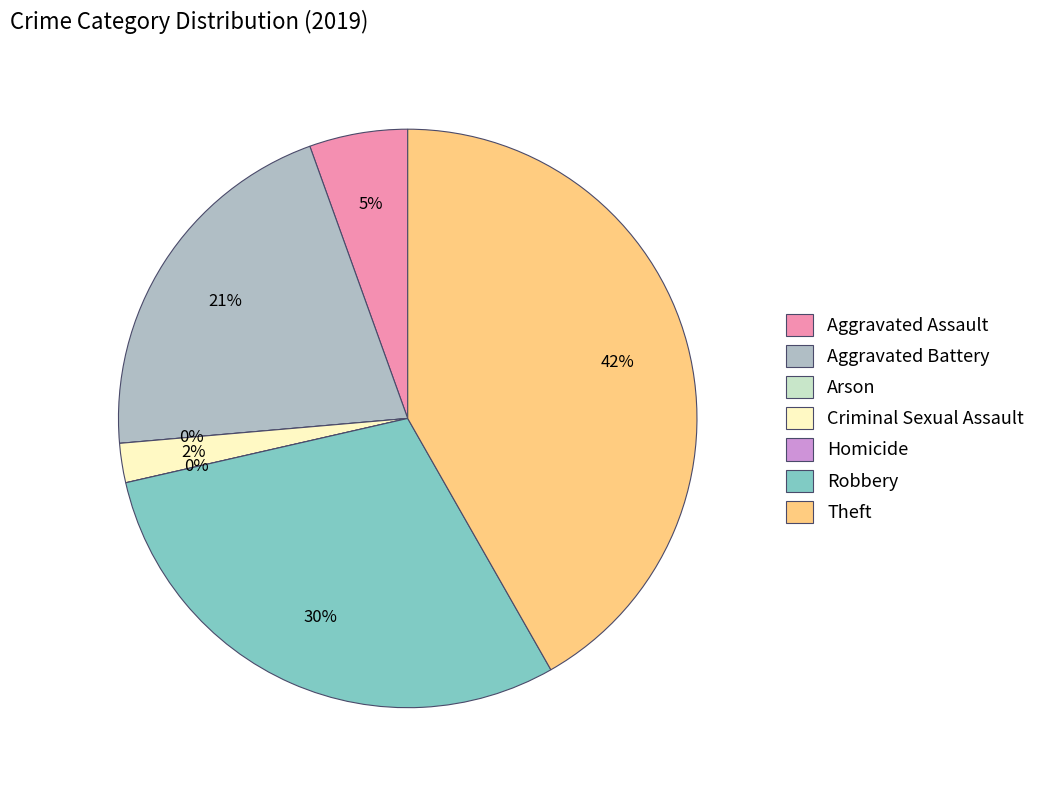

The Homicide slice represents 8% of the pie. True or false?

False